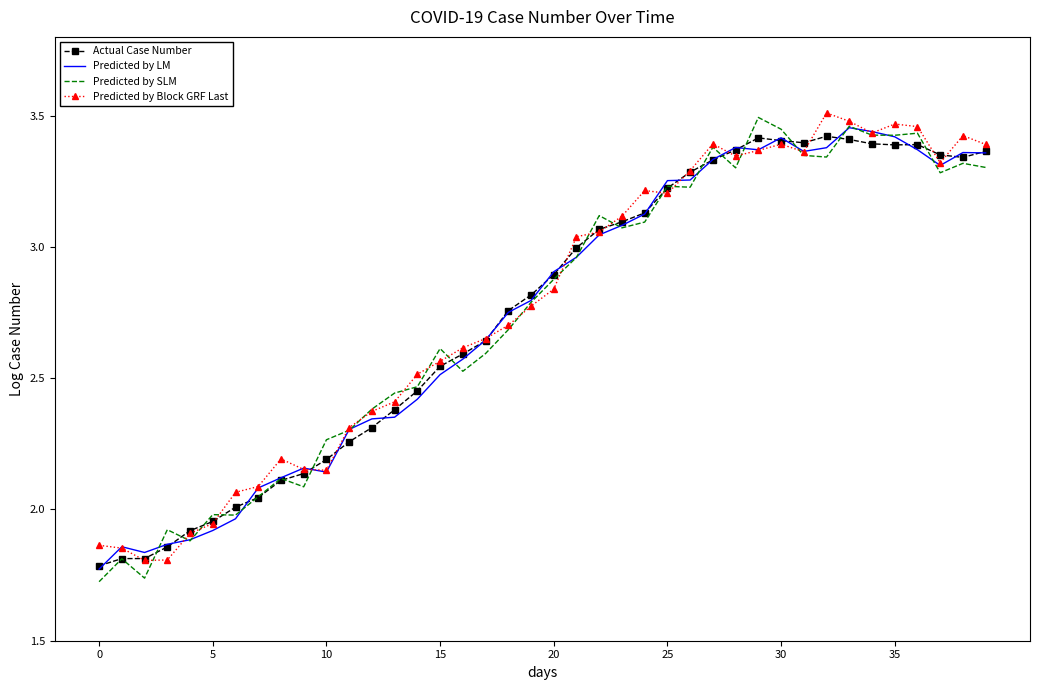

What is the label of the 14th point from the left?

13